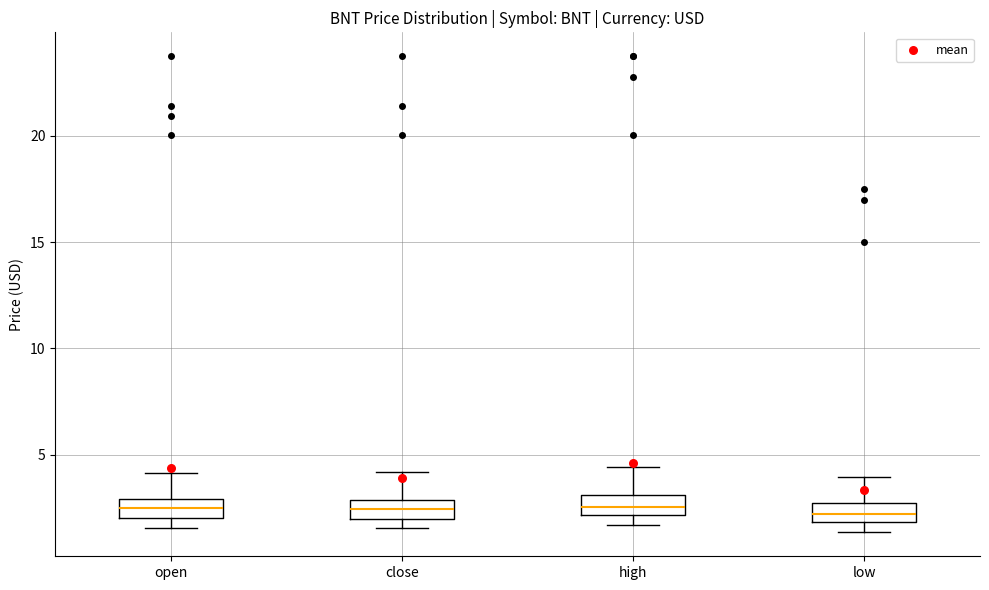

Reading left to right, transcribe this box plot: for each box, give where its median line is, the range the box spans, and where its two whiskers end, as read against the y-axis. The values are not printed on the chart, so give them approximately, as read against the axis.

open: median 2.5, box 2.0 to 3.0, whiskers 1.5 to 4.0
close: median 2.5, box 2.0 to 3.0, whiskers 1.5 to 4.0
high: median 2.5, box 2.0 to 3.0, whiskers 1.5 to 4.5
low: median 2.5, box 2.0 to 3.0, whiskers 1.5 to 4.0